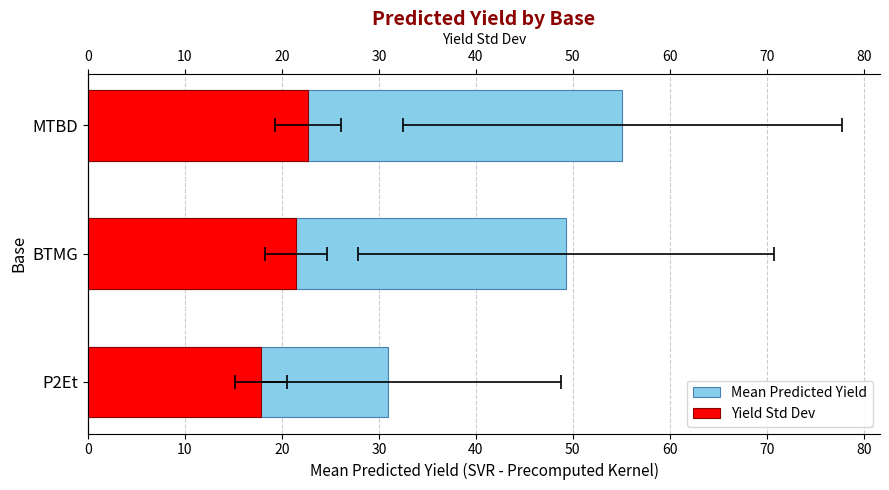

What is the total value across all series at BTMG?

70.7